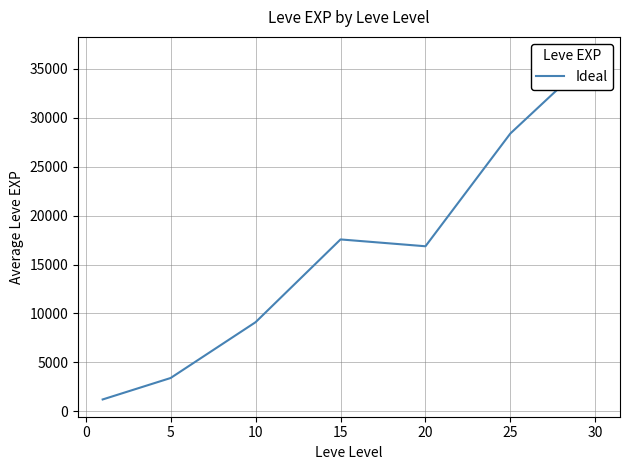

What is the value of the 3rd point from the left?

9106.7